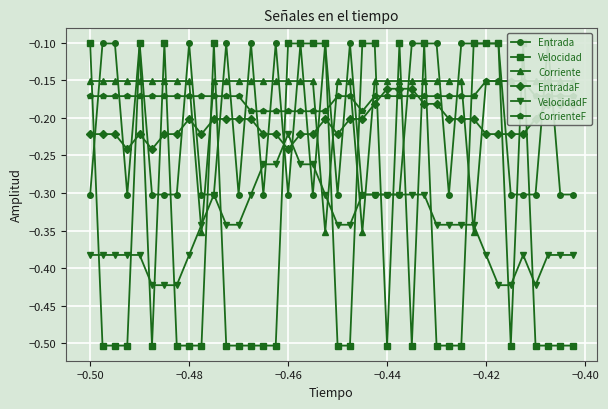

Is it true that VelocidadF equals -0.3 at −0.46?

False